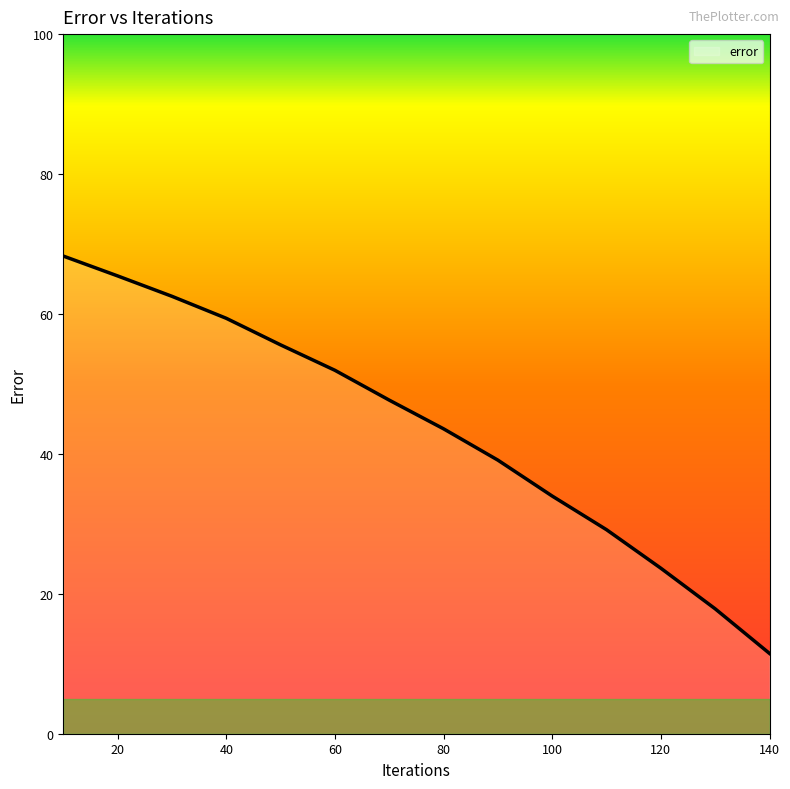

What is the greatest value displayed?

68.3